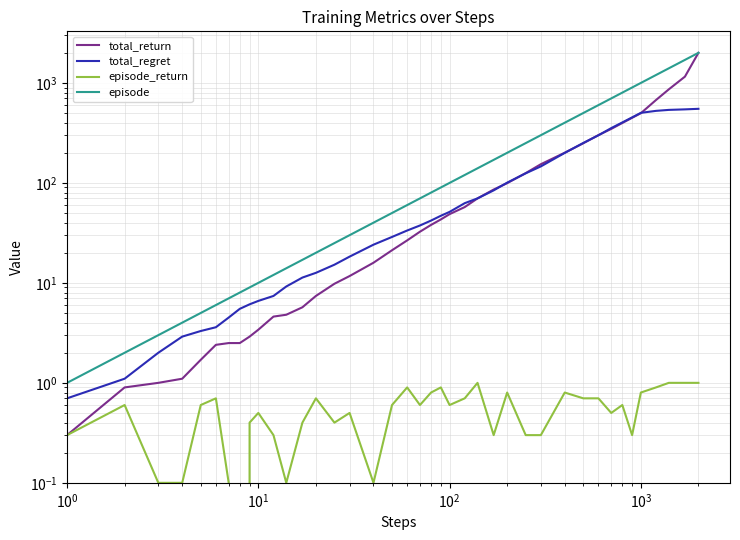

Does the chart have visible grid lines?

Yes